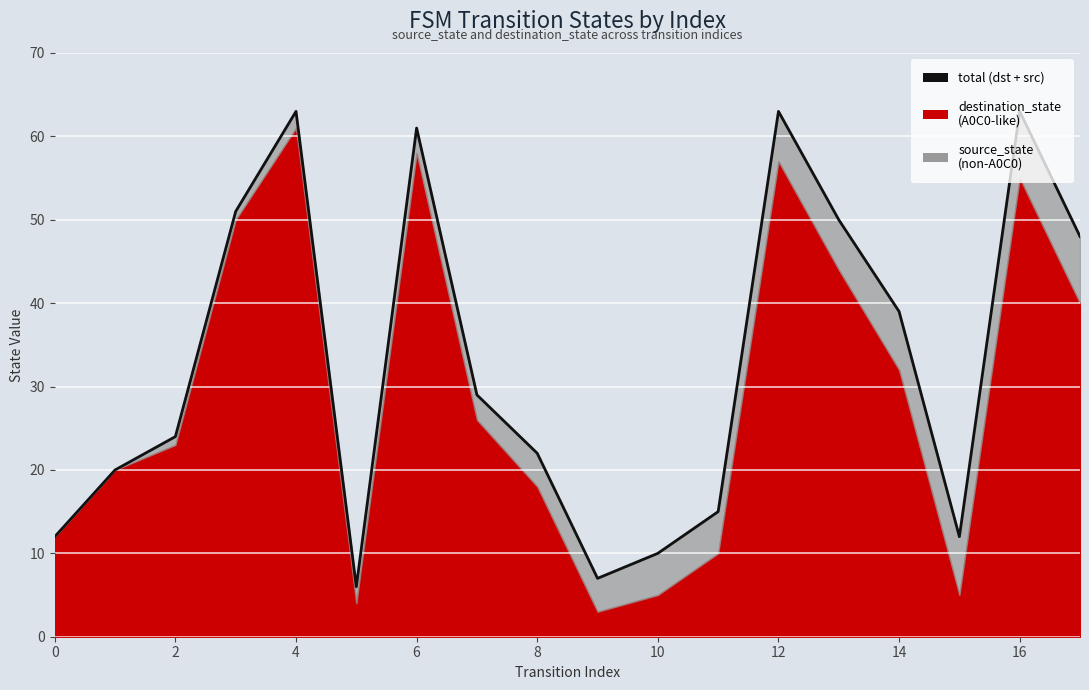

What is the smallest value displayed?

6